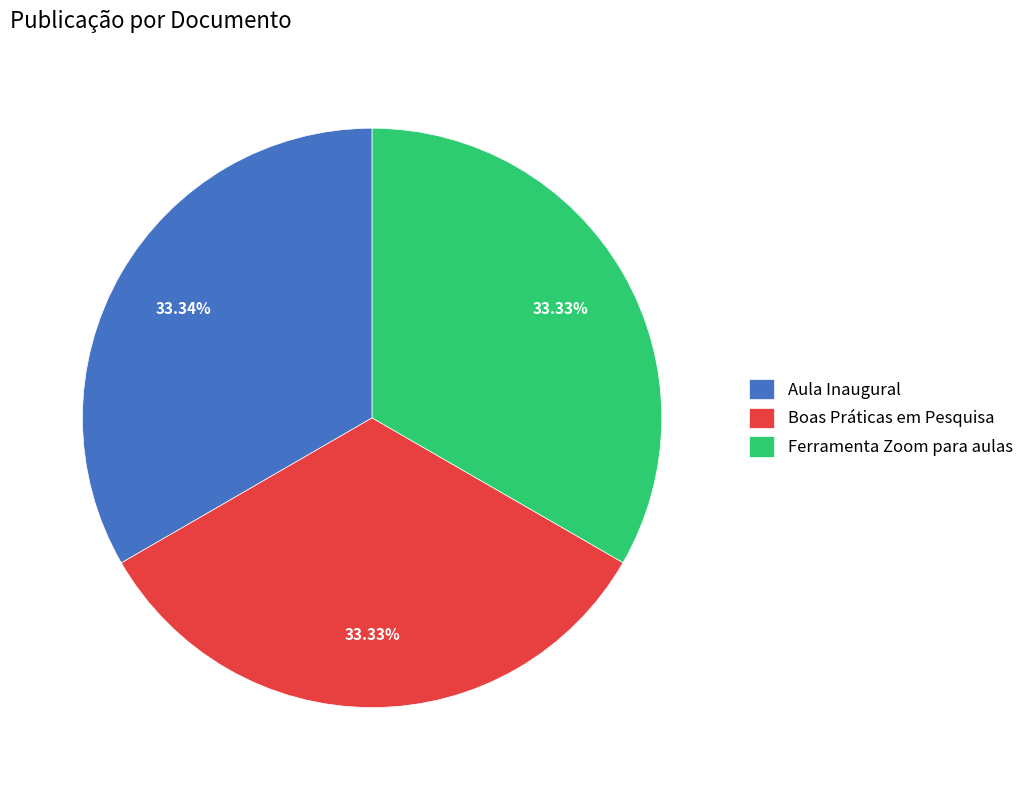

What percentage is the Aula Inaugural slice, to the nearest percent?

33%